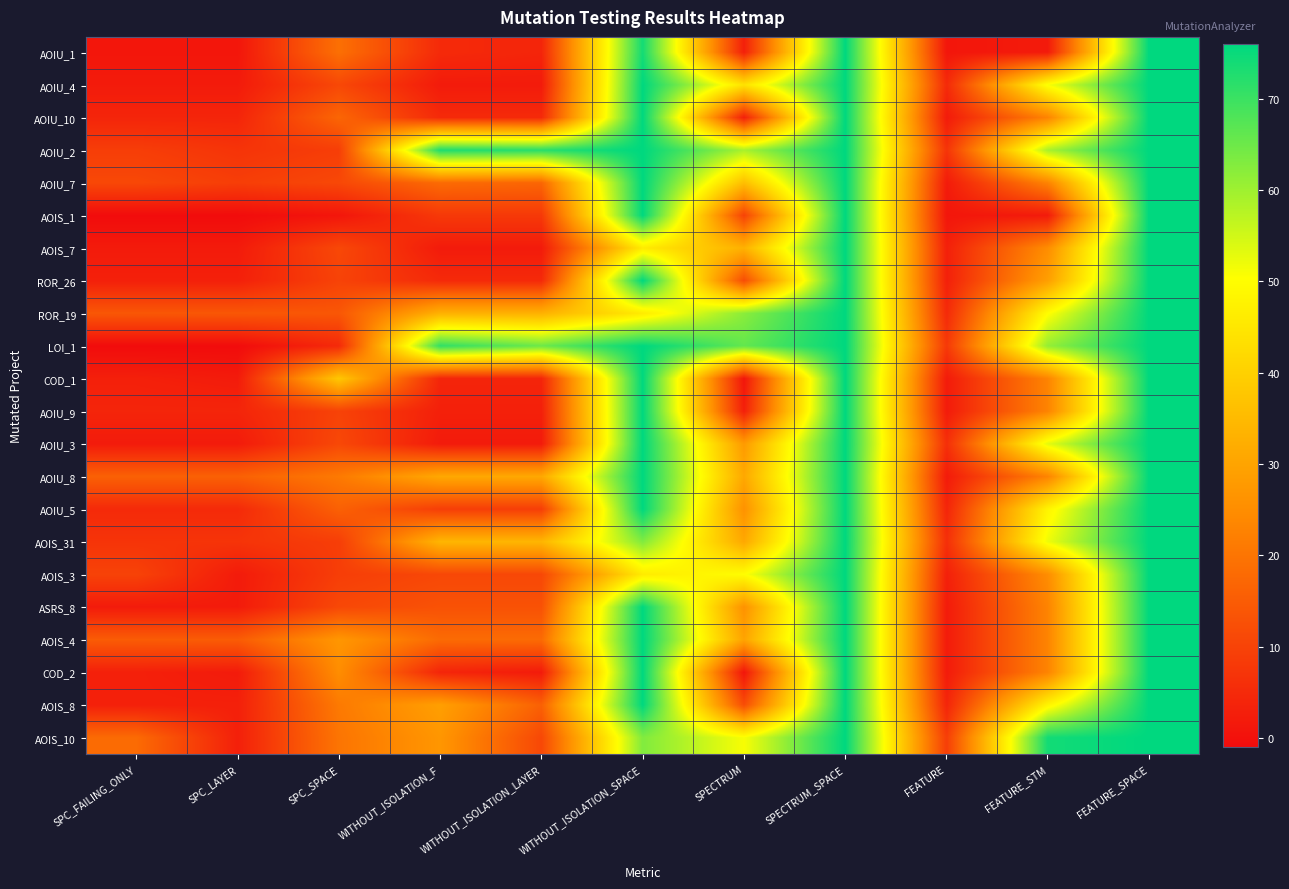

At how many categories does at least one series exceed 11?

10